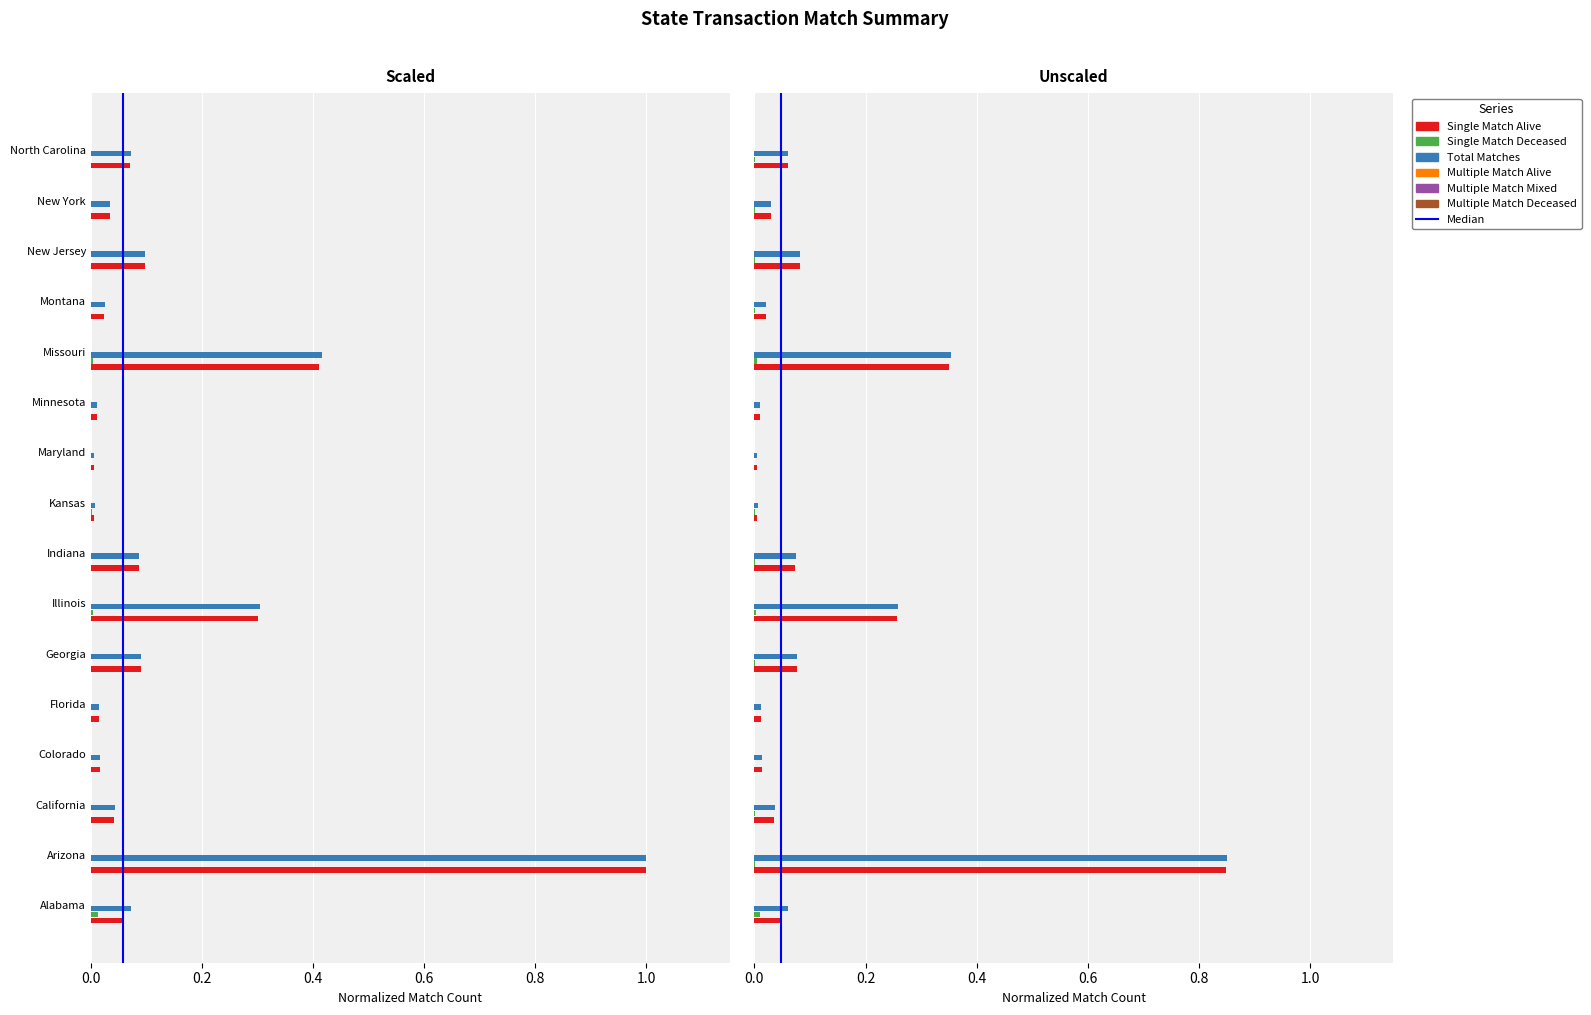

Reading left to right, extract all data points from this chart.

SINGLE MATCH ALIVE: 0.1	1.0	0.0	0.0	0.0	0.1	0.3	0.1	0.0	0.0	0.0	0.4	0.0	0.1	0.0	0.1
SINGLE MATCH DECEASED: 0.0	0.0	0.0	0.0	0.0	0.0	0.0	0.0	0.0	0.0	0.0	0.0	0.0	0.0	0.0	0.0
TOTAL MATCHES: 0.1	1.0	0.0	0.0	0.0	0.1	0.3	0.1	0.0	0.0	0.0	0.4	0.0	0.1	0.0	0.1
MULTIPLE MATCH ALIVE: 0.0	0.0	0.0	0.0	0.0	0.0	0.0	0.0	0.0	0.0	0.0	0.0	0.0	0.0	0.0	0.0
MULTIPLE MATCH MIXED: 0.0	0.0	0.0	0.0	0.0	0.0	0.0	0.0	0.0	0.0	0.0	0.0	0.0	0.0	0.0	0.0